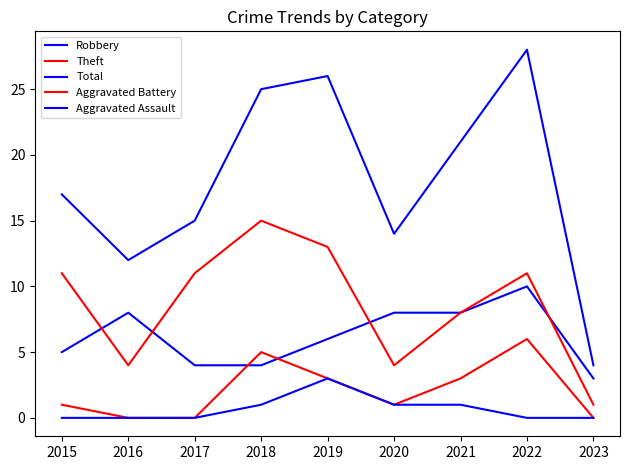

Does the chart display data point markers on the line(s)?

No